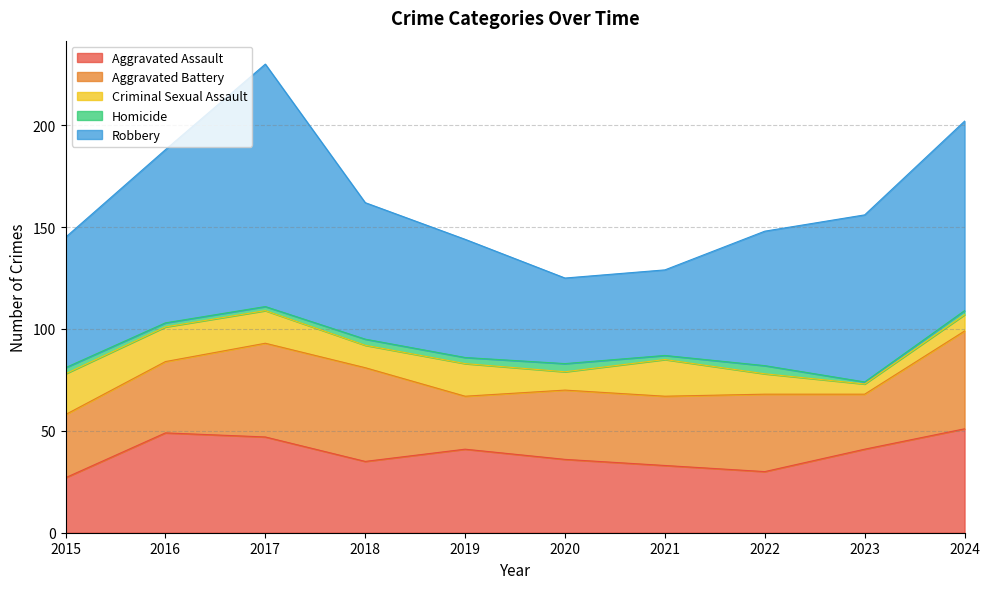

Rank the series at 2015 from highest to lowest value.

Robbery, Aggravated Battery, Aggravated Assault, Criminal Sexual Assault, Homicide